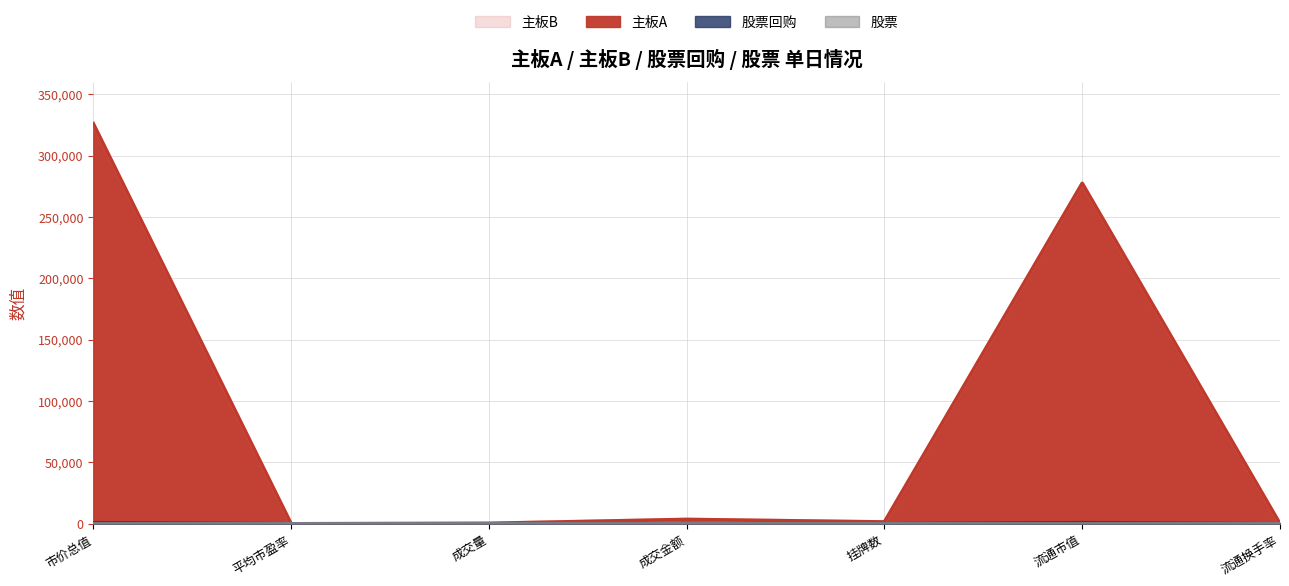

What is the label of the 7th point from the right?

市价总值